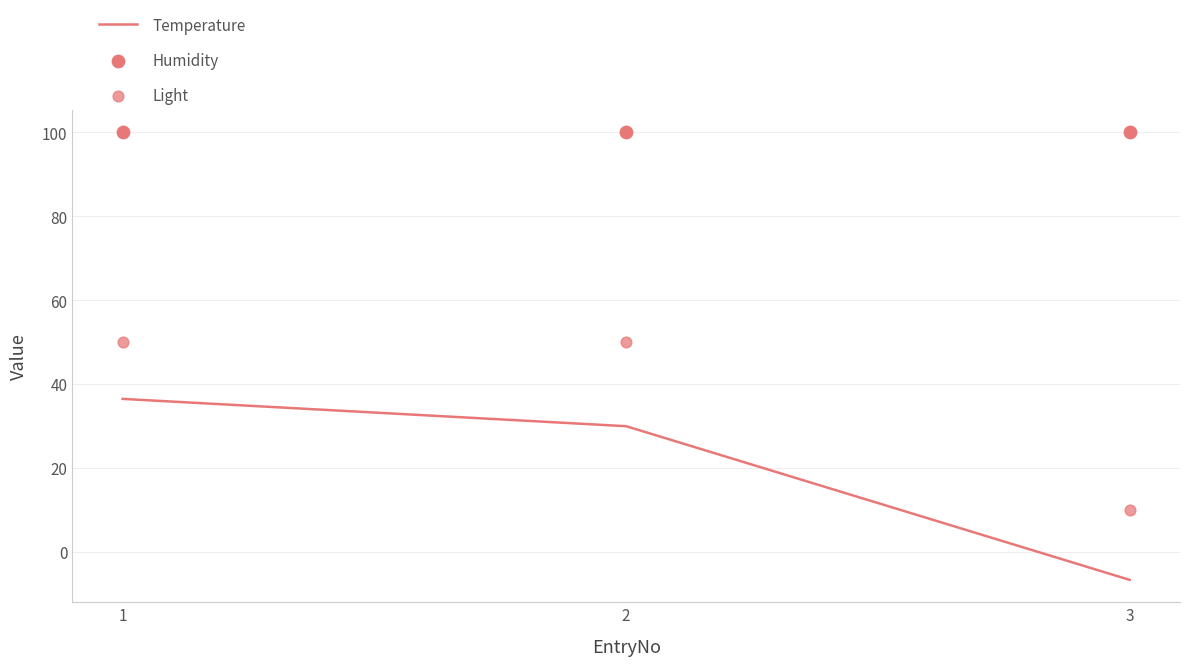

At how many categories does at least one series exceed 95?

3